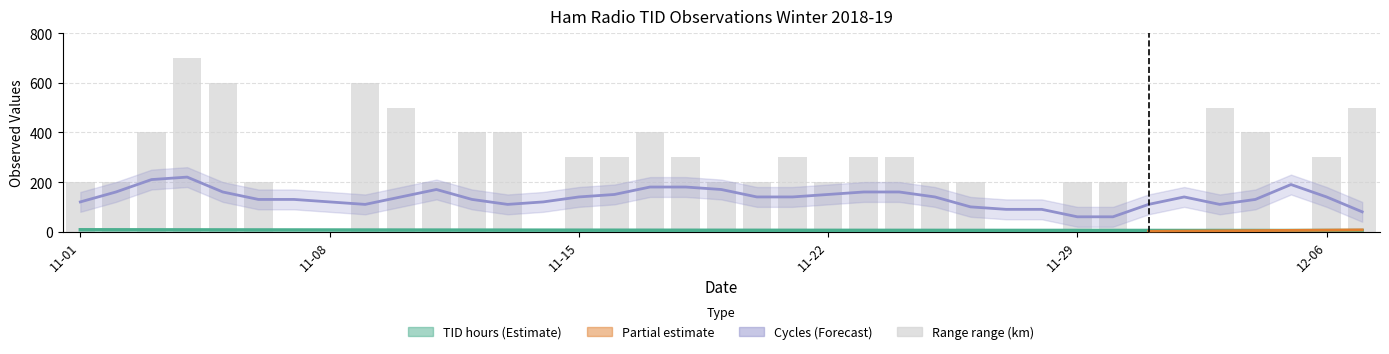

What is the difference between the maximum and minimum values?

700